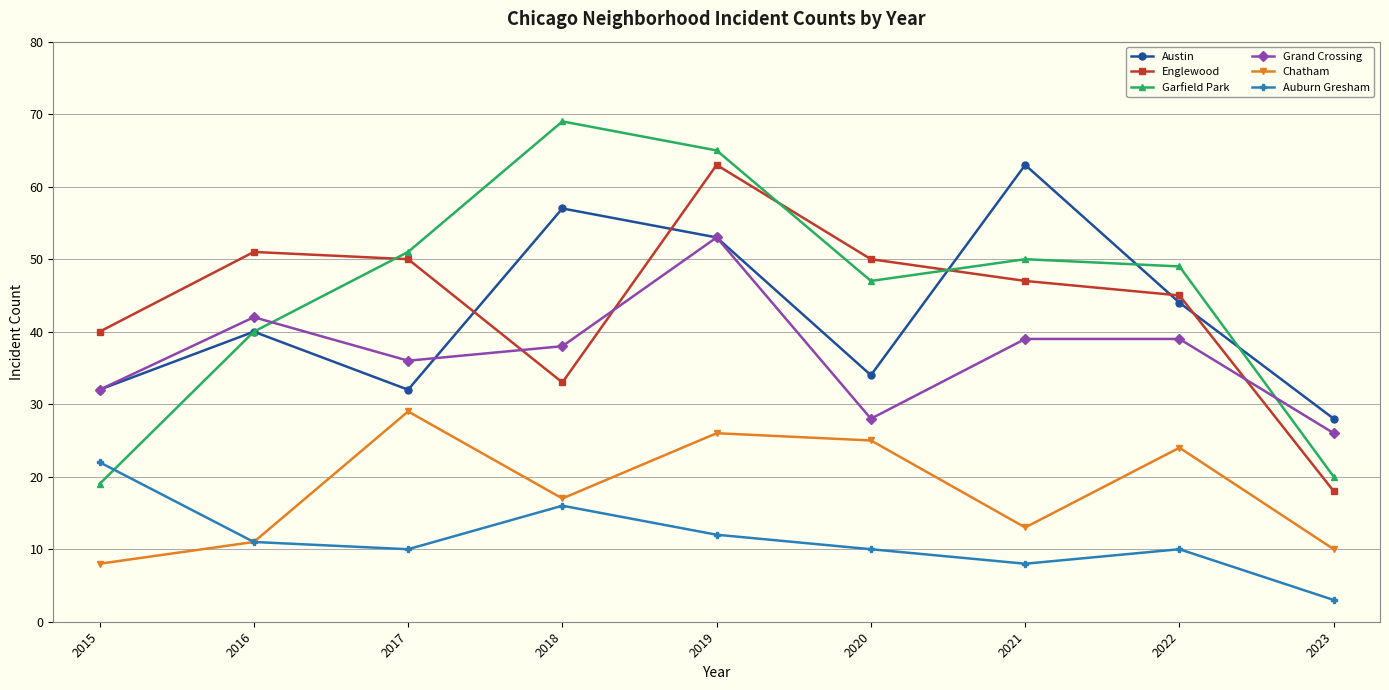

What is the sum of the Auburn Gresham values at 2016 and 2020?

21